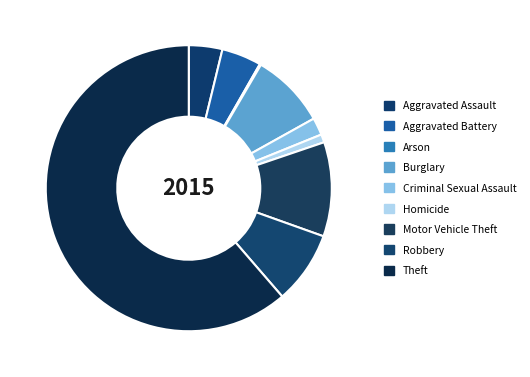

Which slice is the smallest?

Arson